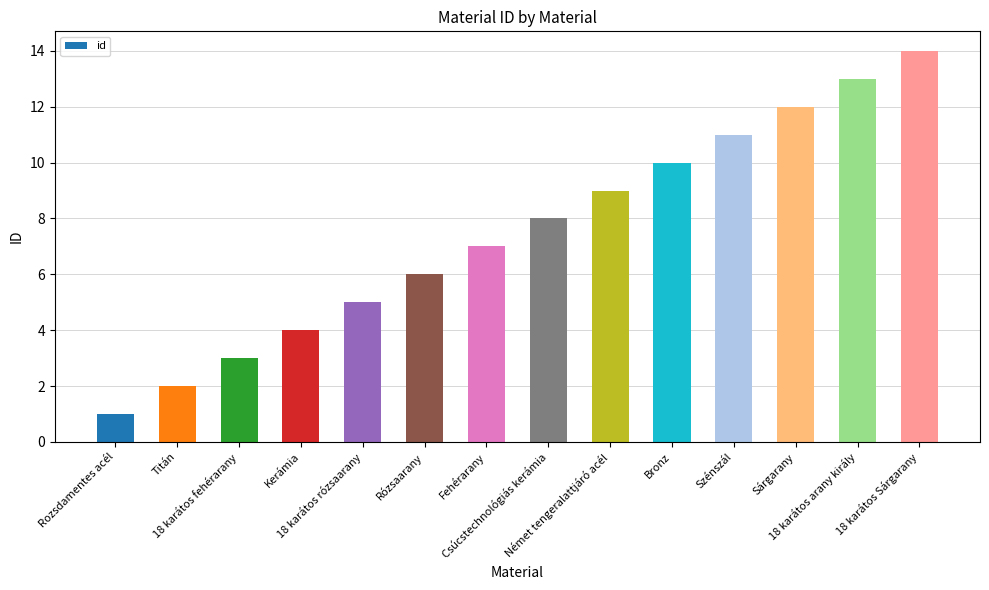

What is the average value?

8